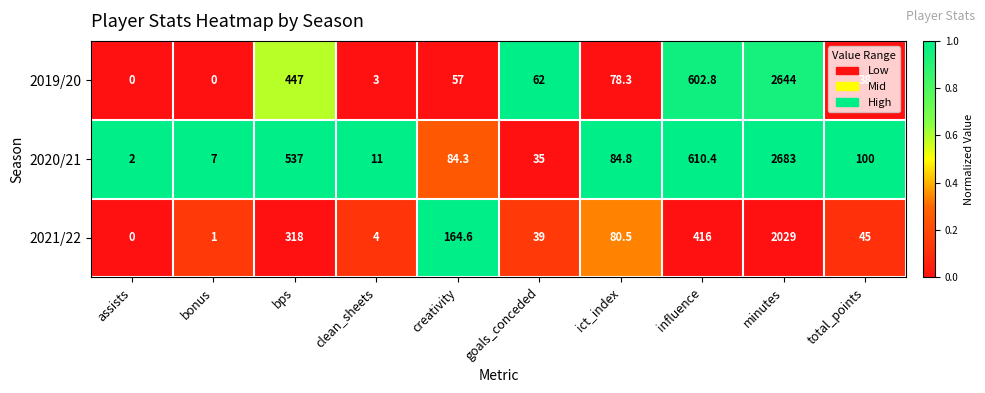

Which category has the highest value across all series?

minutes